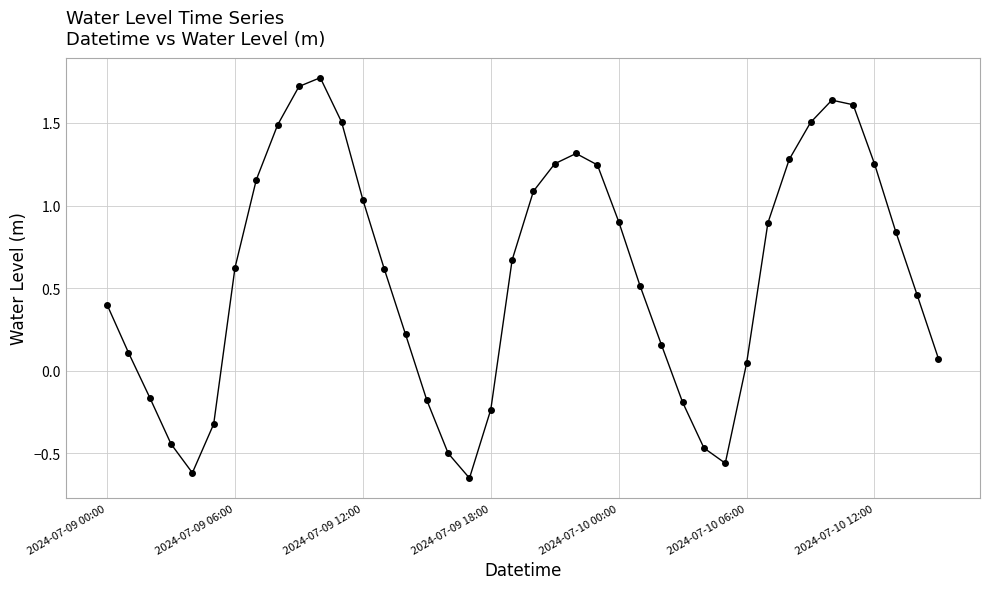

True or false: the data has more than 2 interior local peaks.

True